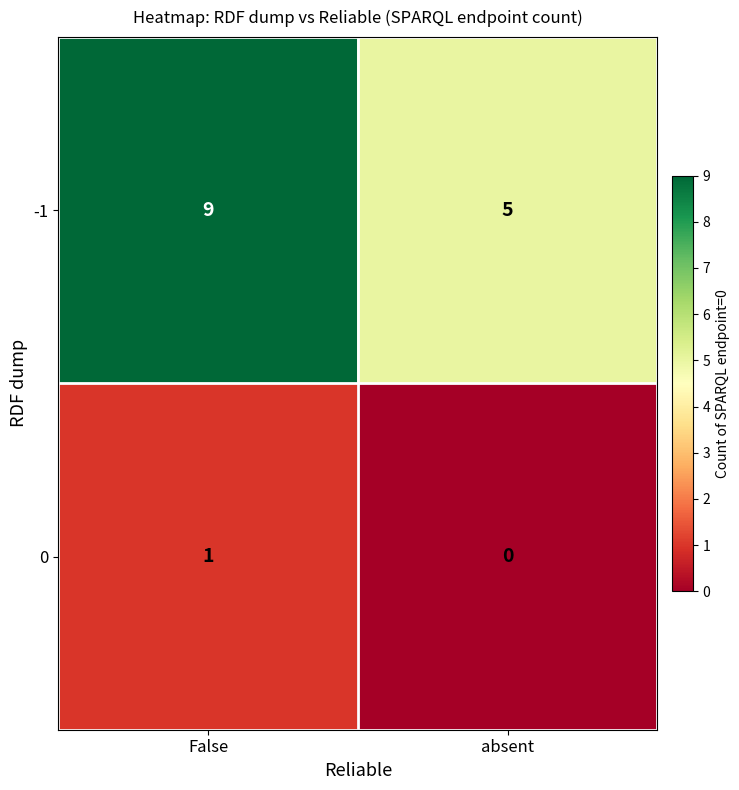

Is the value of -1 at absent greater than the value of 0 at absent?

Yes